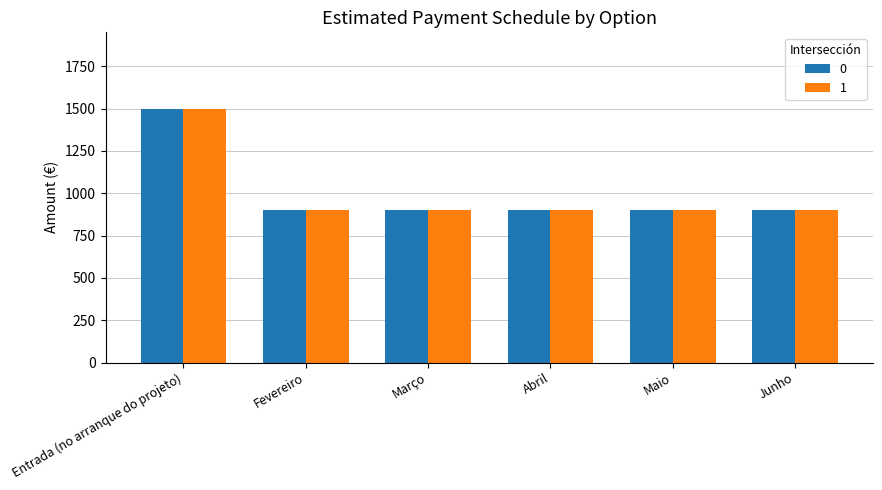

Reading right to left, transcribe all the data shown in this chart.

0: Junho=900	Maio=900	Abril=900	Março=900	Fevereiro=900	Entrada (no arranque do projeto)=1500
1: Junho=900	Maio=900	Abril=900	Março=900	Fevereiro=900	Entrada (no arranque do projeto)=1500